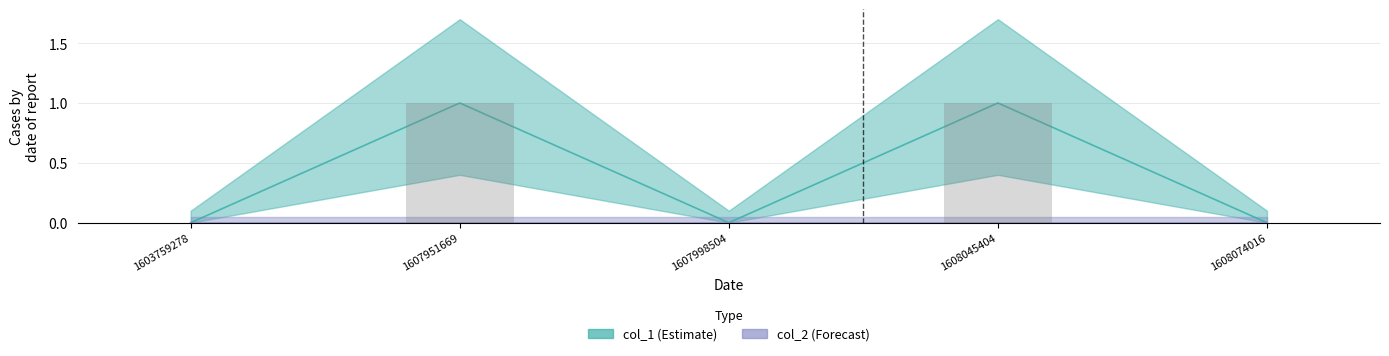

Are the bars horizontal?

No